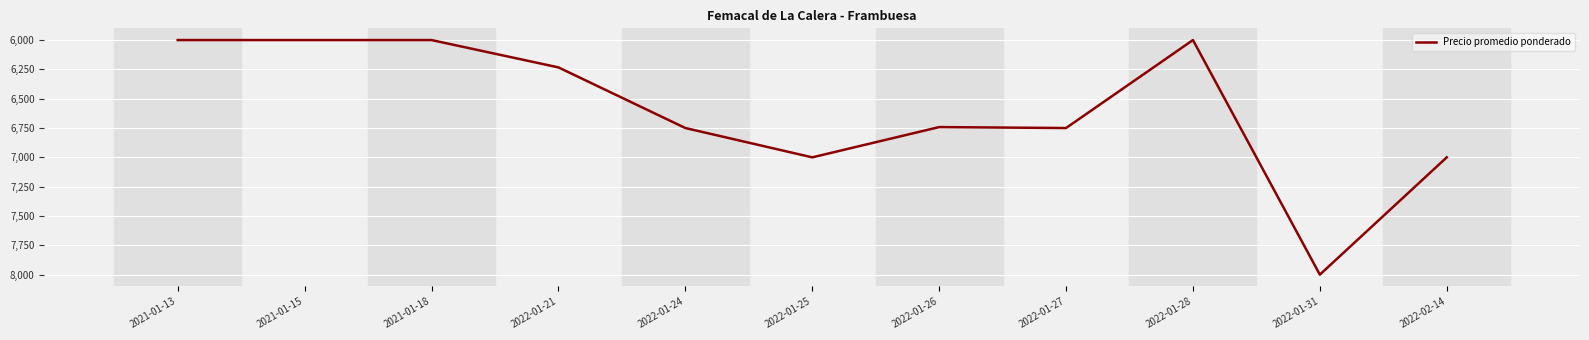

True or false: the data shows 3366 at 2022-01-24.

False